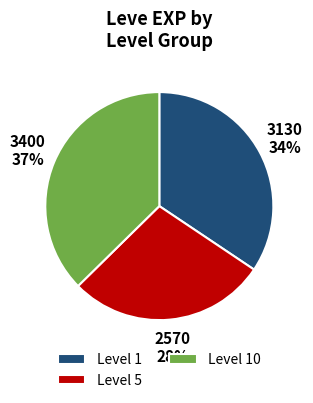

What is the largest slice in the pie chart?

Level 10